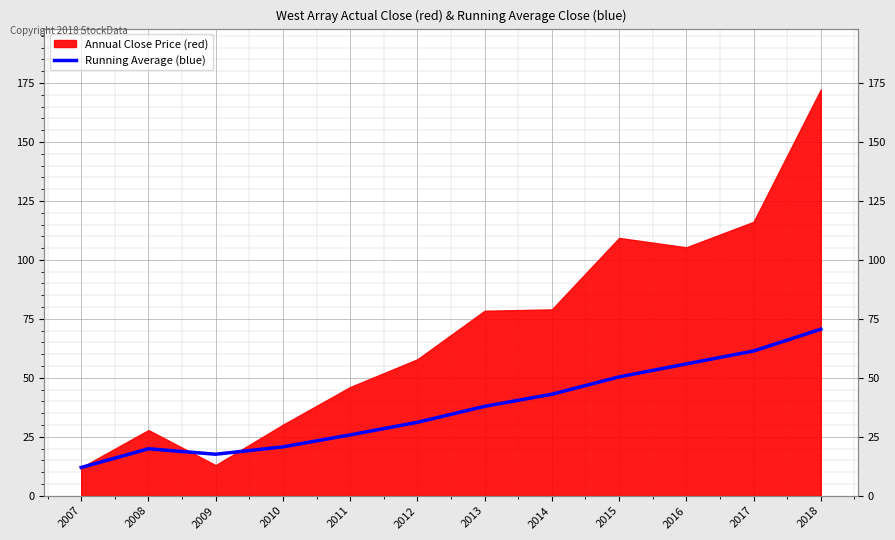

Approximately how many times larger is the value at 2017 compared to 2010?

3.0